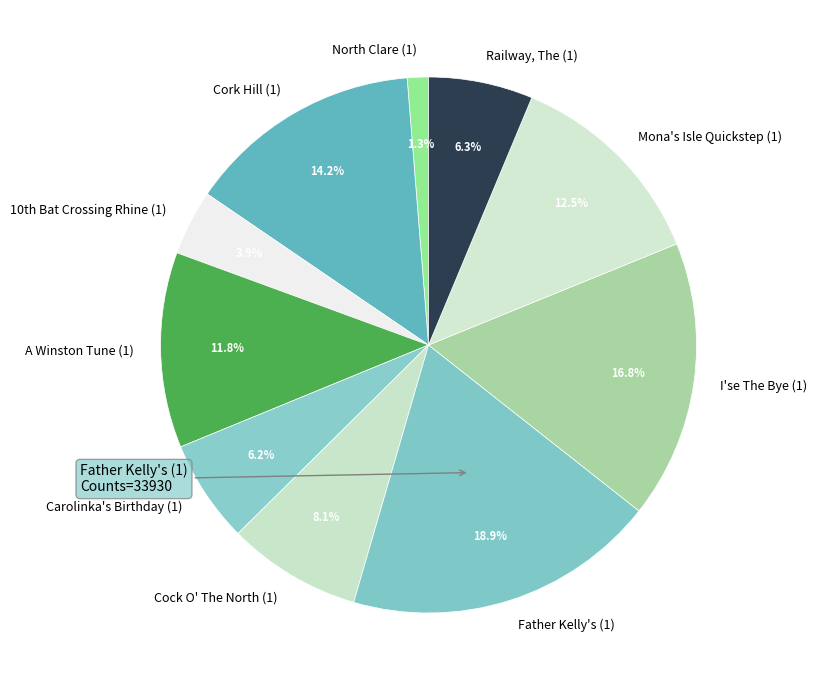

Is there a majority slice in this chart?

No